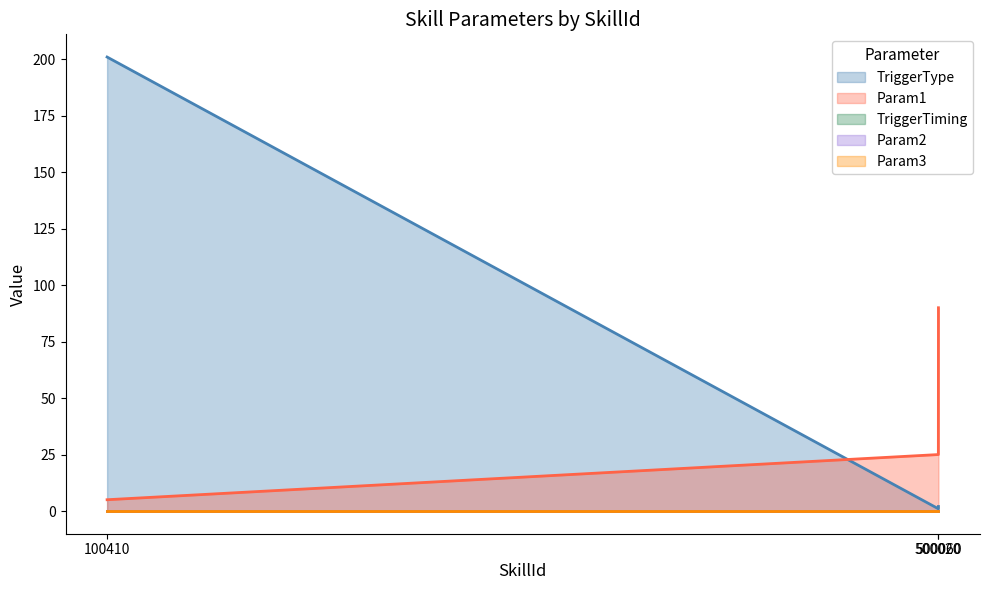

Which series has the largest total across all categories?

TriggerType